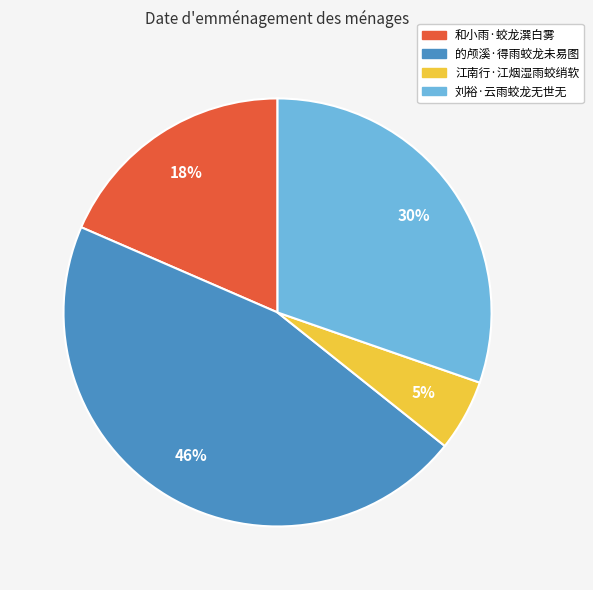

To the nearest percent, what is the difference between the 刘裕·云雨蛟龙无世无 and 江南行·江烟湿雨蛟绡软 slice percentages?

25%